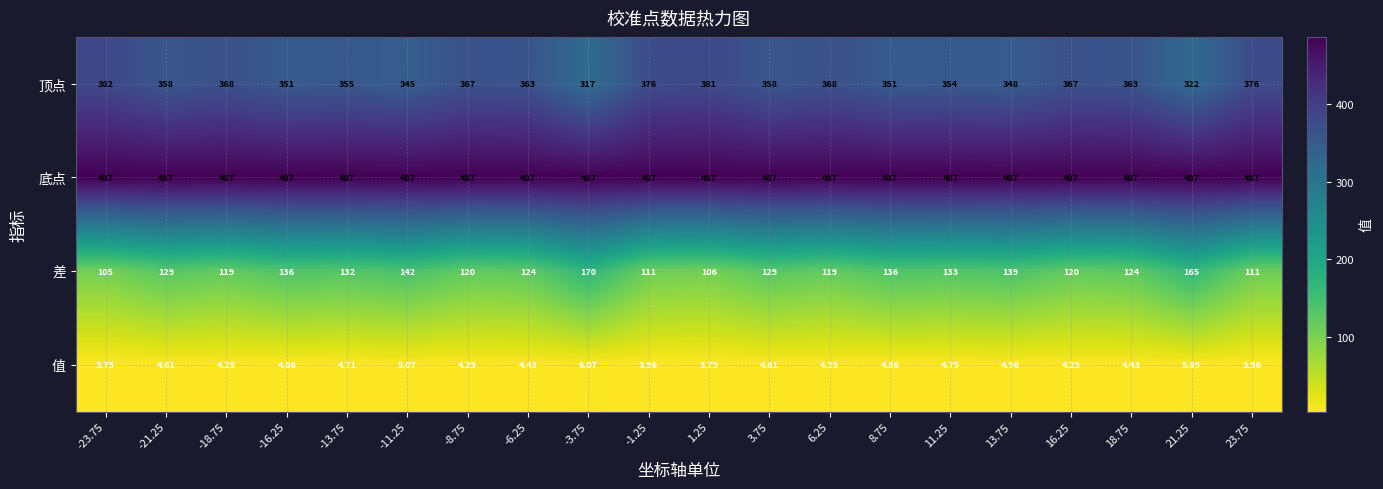

List the series in order of their peak value, lowest first.

值, 差, 顶点, 底点